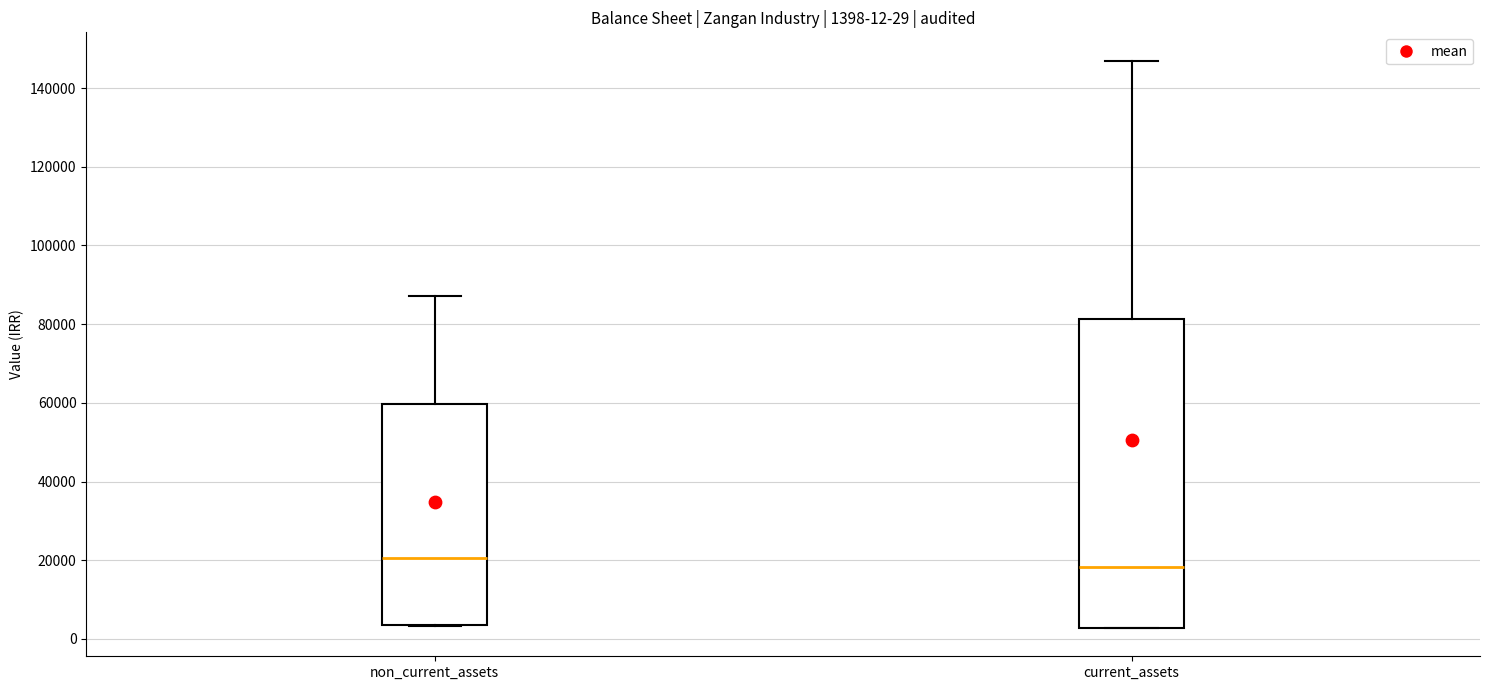

Which box is the tallest, from its lower edge to its upper edge?

current_assets